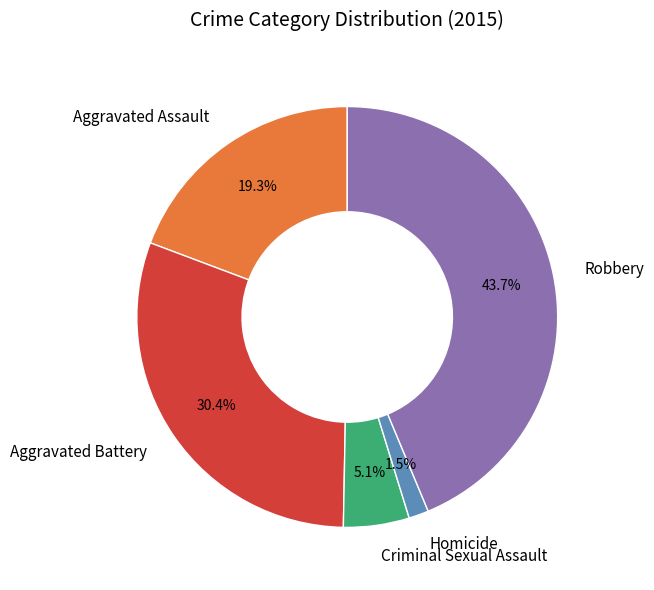

Between Criminal Sexual Assault and Aggravated Battery, which is larger?

Aggravated Battery